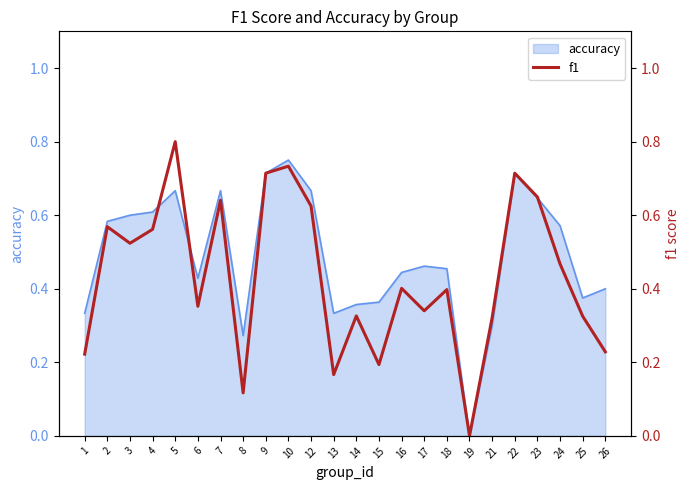

What is the sum of all values?

10.4